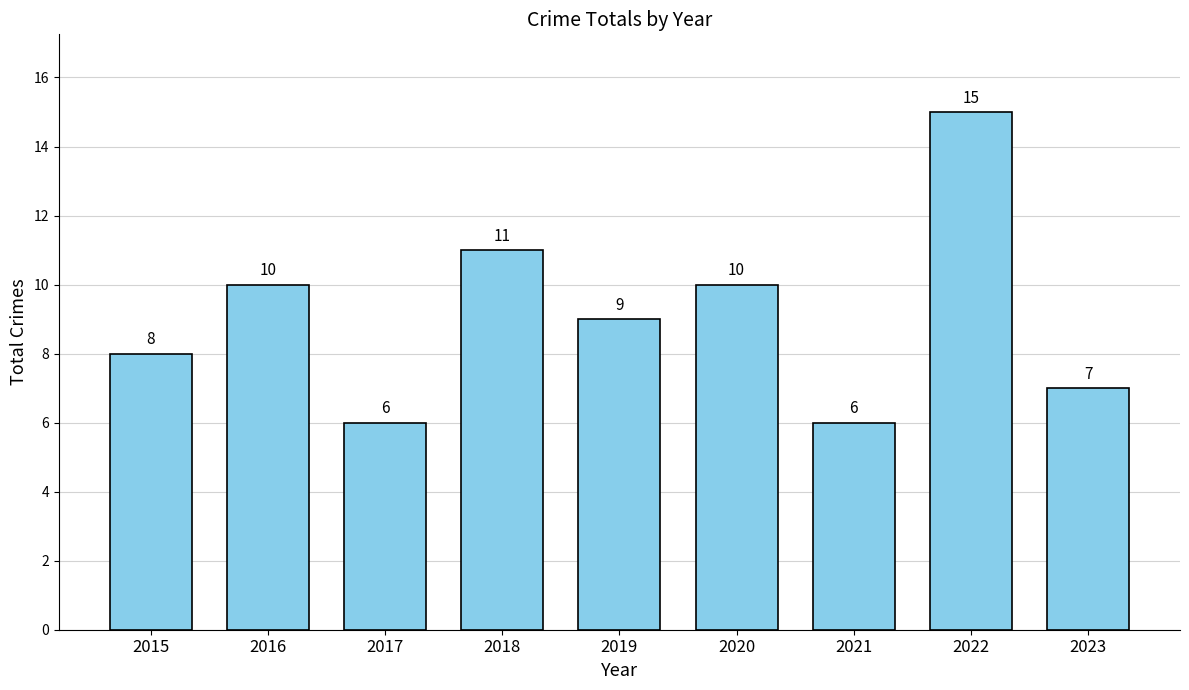

What is the value of the 1st bar from the left?

8